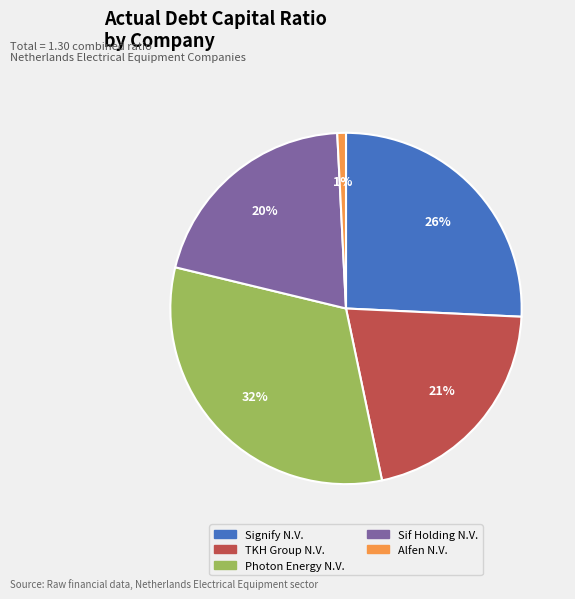

Is Alfen N.V. the majority of the pie?

No